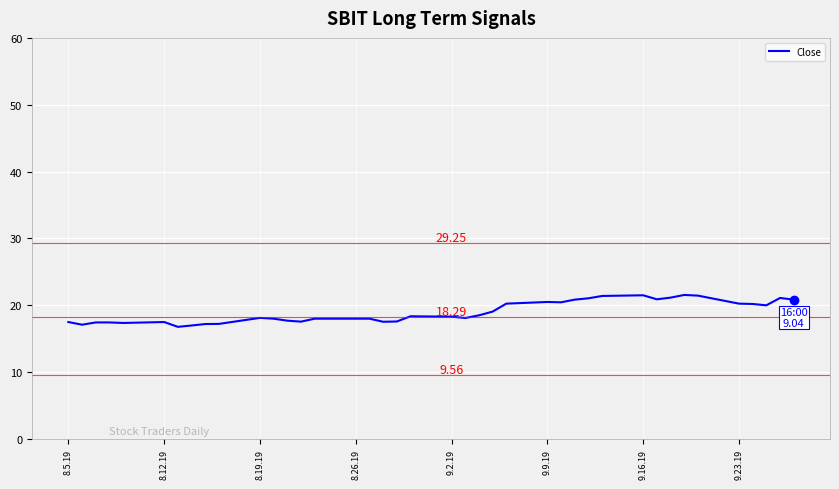

What is the maximum value shown in the chart?

21.5